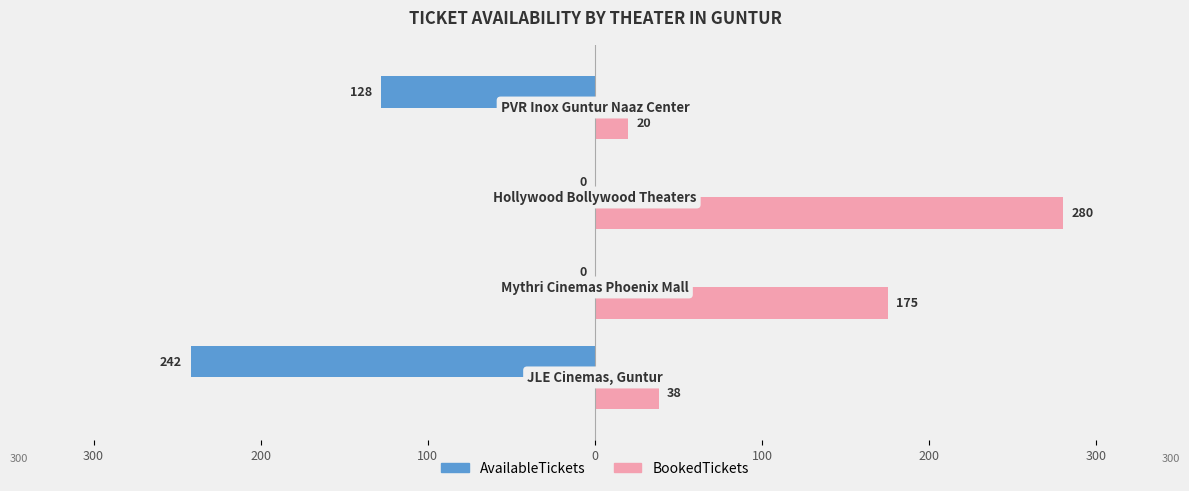

Reading left to right, list all the values displayed in this chart.

AvailableTickets: 300=-242	200=0	100=0	0=-128
BookedTickets: 300=38	200=175	100=280	0=20